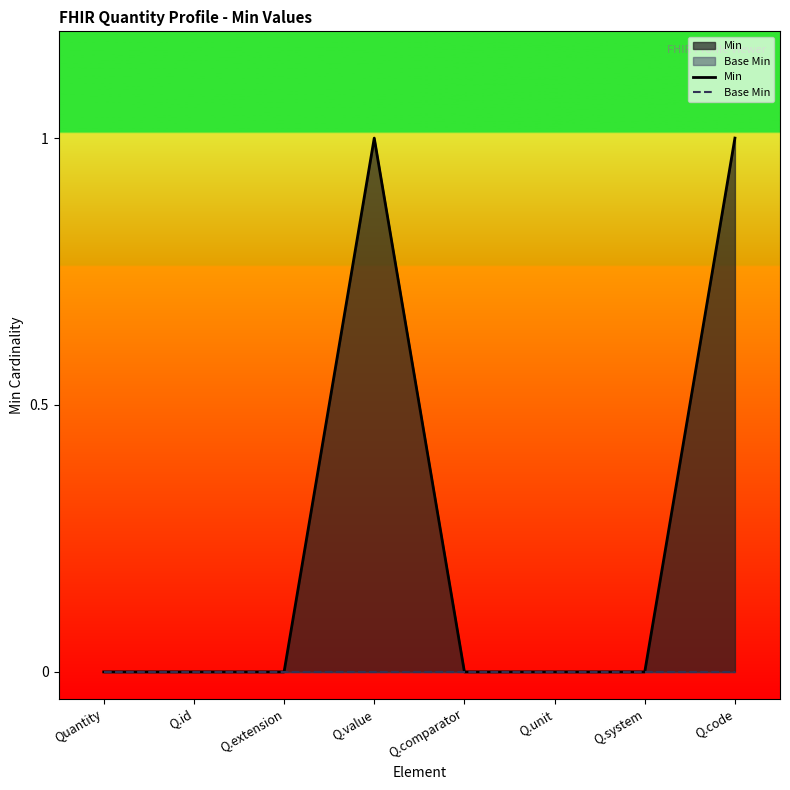

True or false: Min and Base Min cross at least once.

False